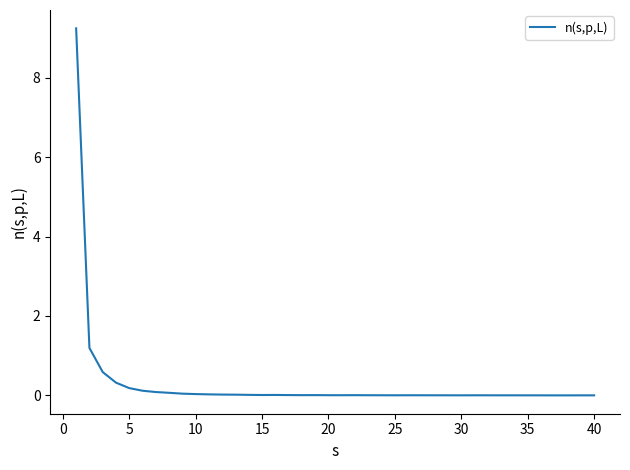

What is the average value?

0.3